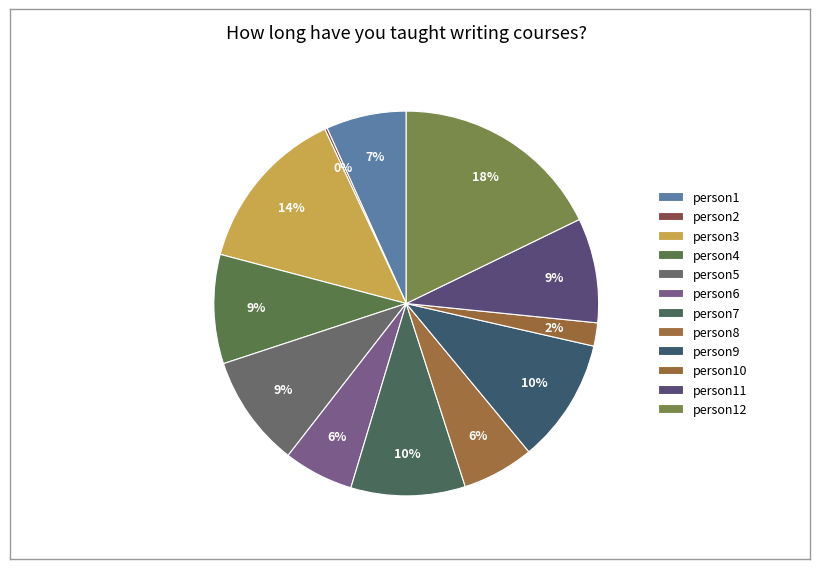

To the nearest percent, what portion does person12 represent?

18%